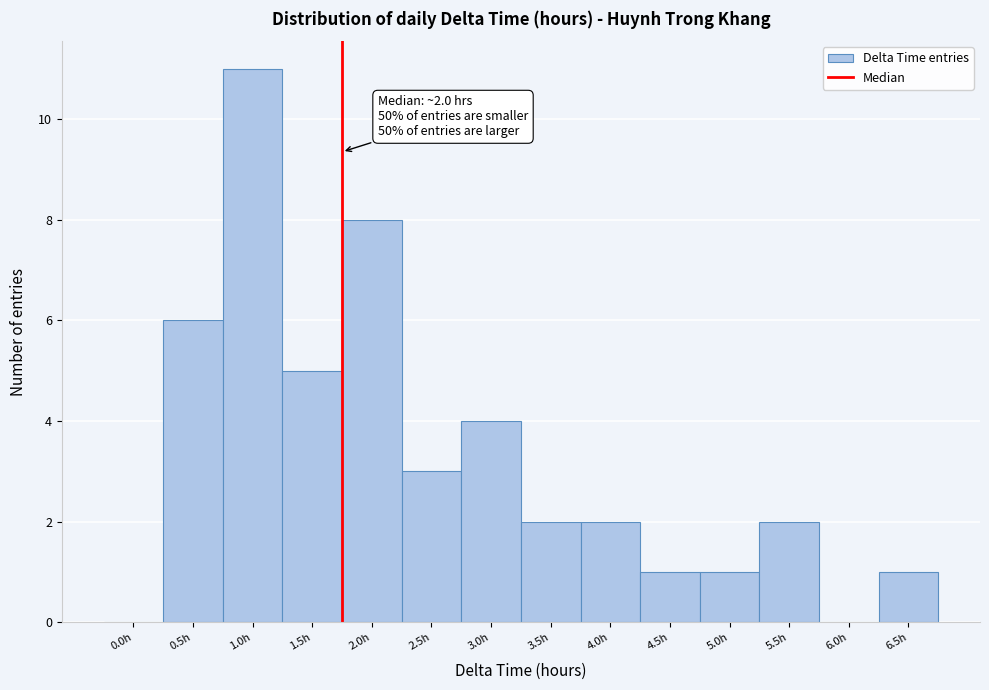

Reading left to right, list all the values displayed in this chart.

0.0h=0	0.5h=6	1.0h=11	1.5h=5	2.0h=8	2.5h=3	3.0h=4	3.5h=2	4.0h=2	4.5h=1	5.0h=1	5.5h=2	6.0h=0	6.5h=1